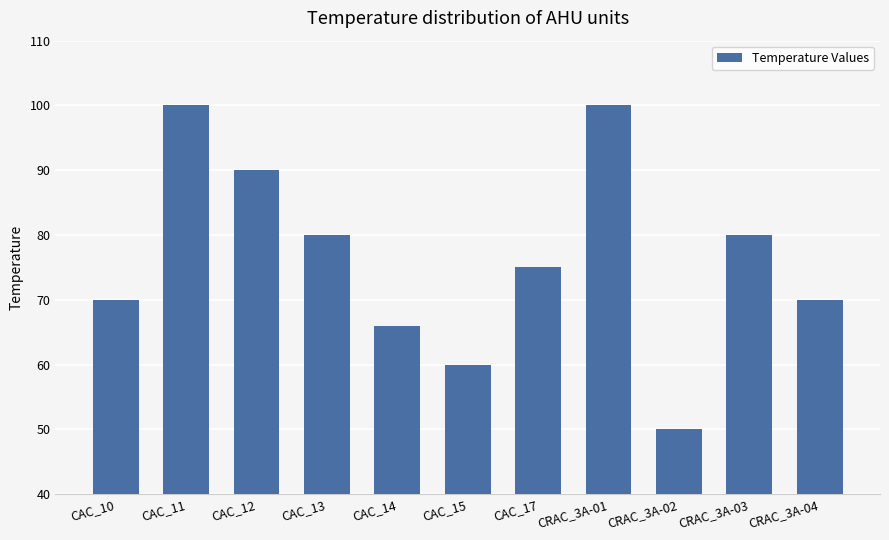

Reading left to right, transcribe all the data shown in this chart.

CAC_10=70	CAC_11=100	CAC_12=90	CAC_13=80	CAC_14=66	CAC_15=60	CAC_17=75	CRAC_3A-01=100	CRAC_3A-02=50	CRAC_3A-03=80	CRAC_3A-04=70